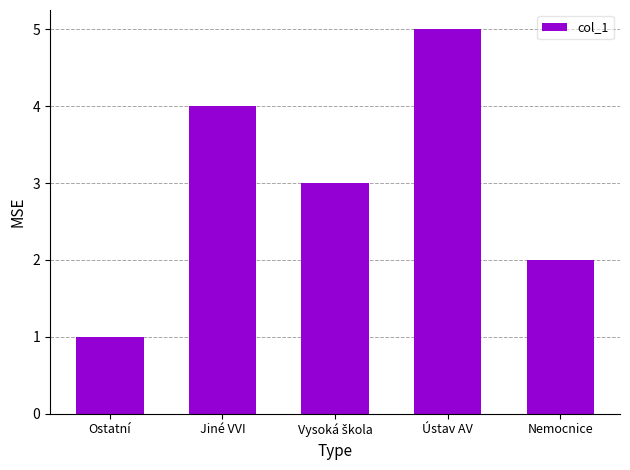

Between Ostatní and Jiné VVI, which is larger?

Jiné VVI